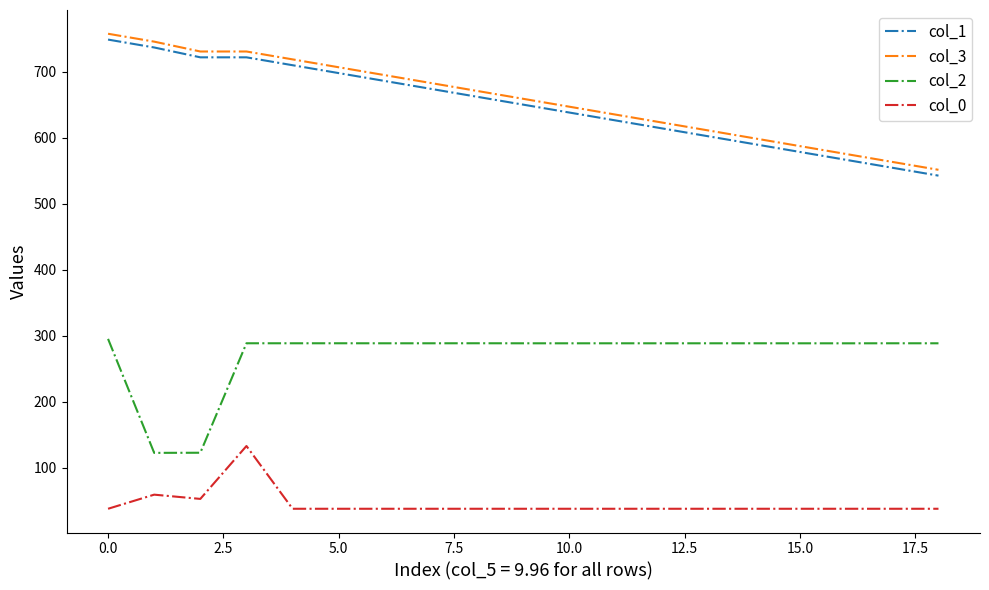

Does the chart have visible grid lines?

No